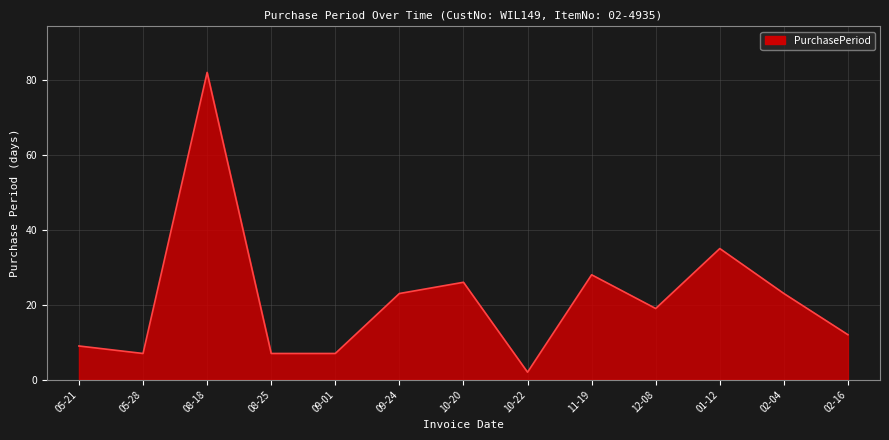

What is the greatest value displayed?

82